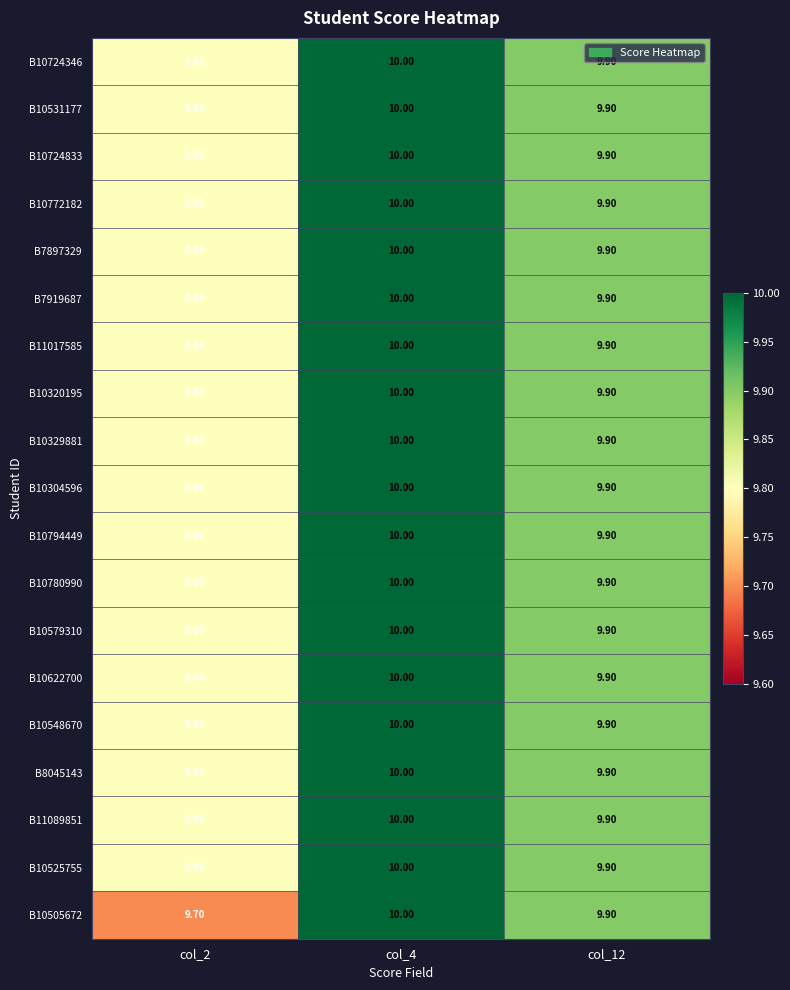

What is the sum of all B8045143 values?

29.7